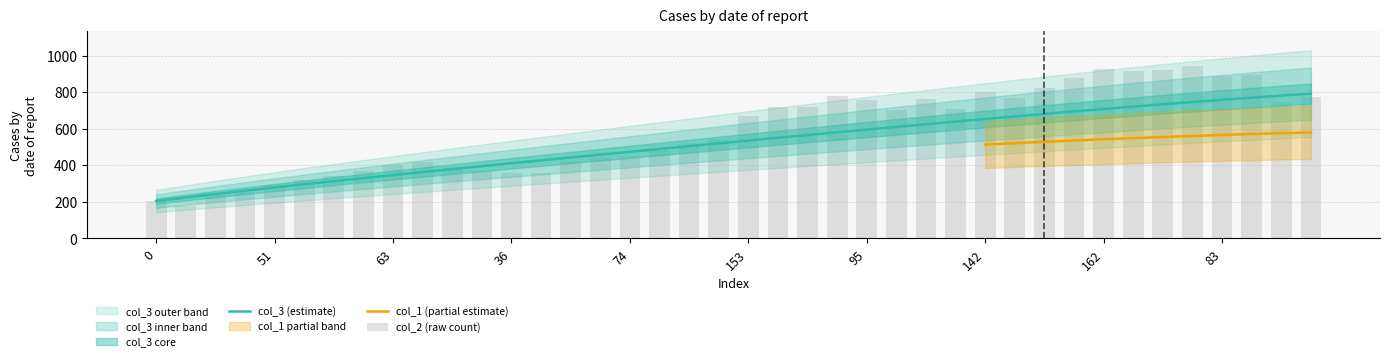

What is the sum of all col_1 values?

20759.2